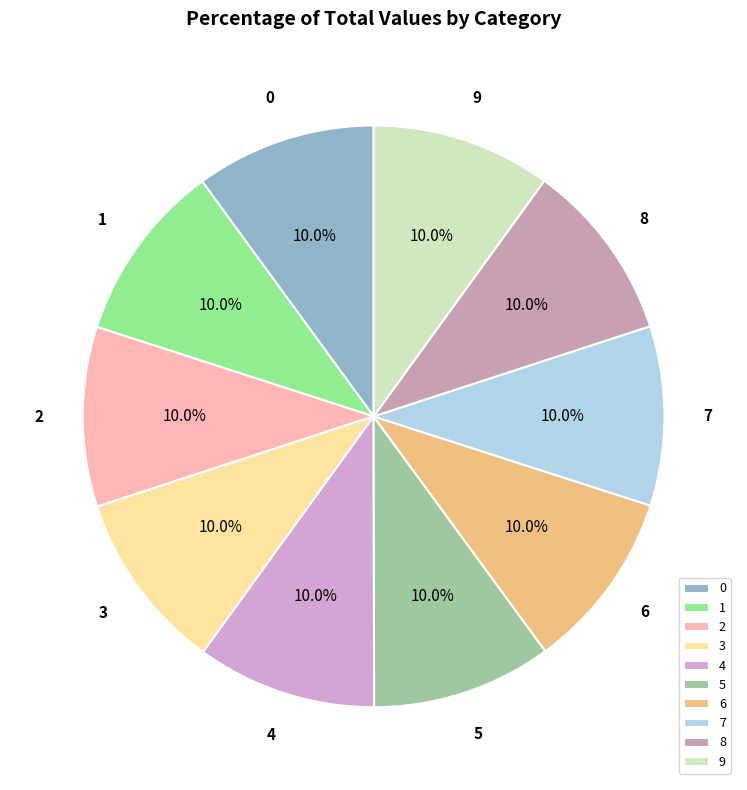

Approximately how many times larger is the value at 0 compared to 6?

1.0